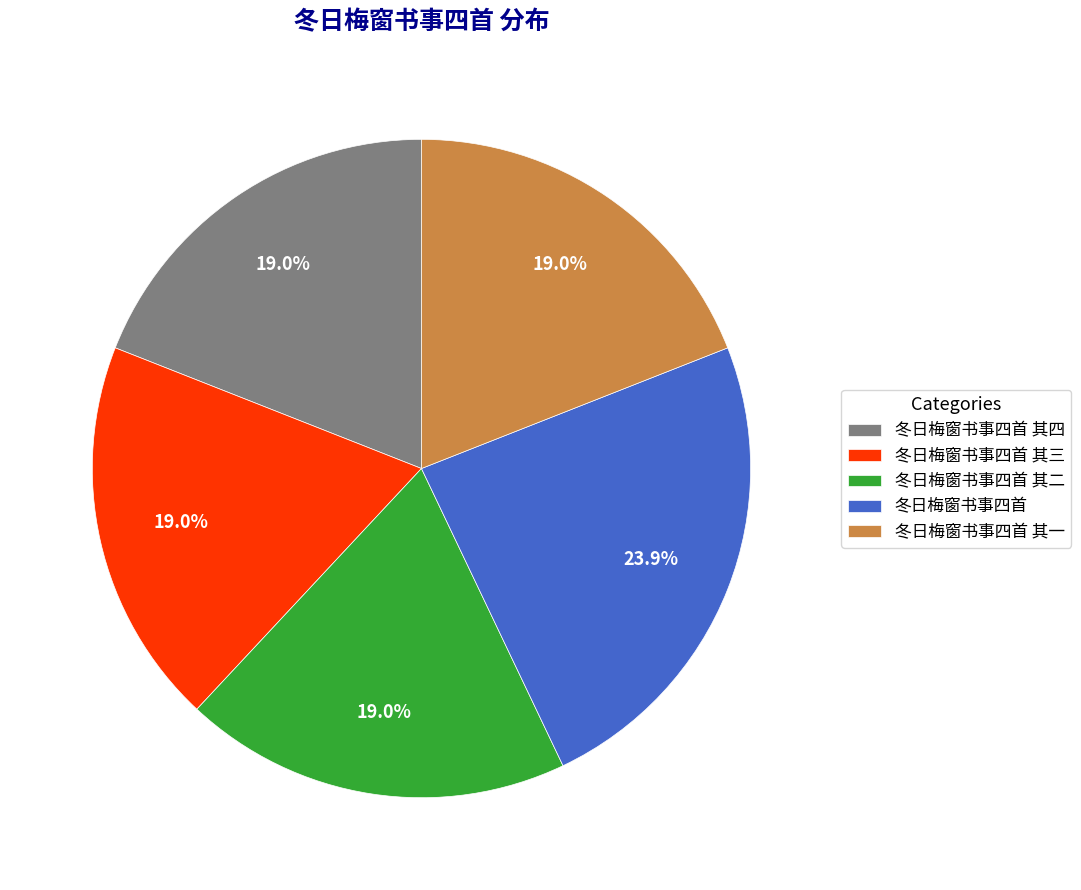

To the nearest percent, what percentage of the pie is 冬日梅窗书事四首?

24%